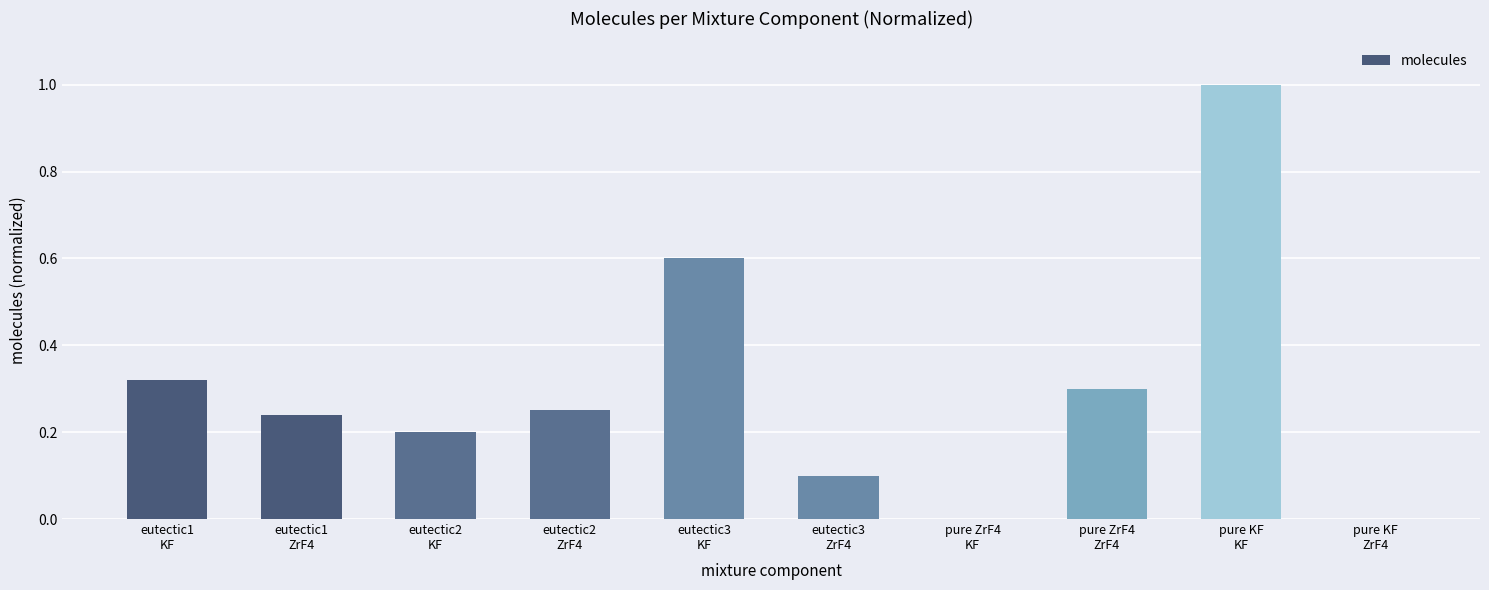

Count the number of categories in the chart.

10